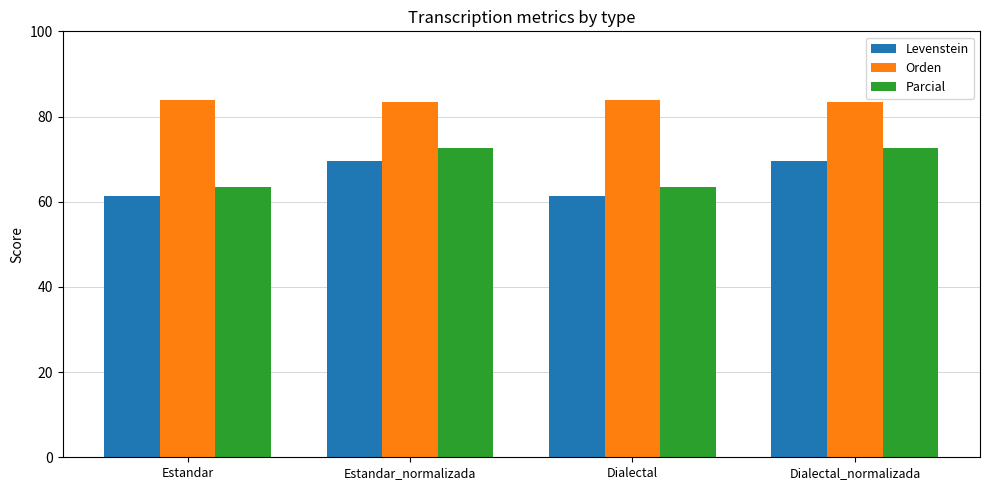

What is the minimum value shown in the chart?

61.3